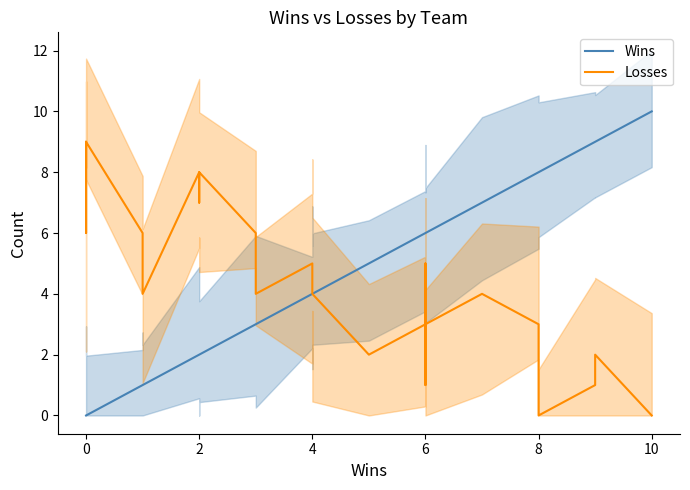

What is the difference between the second highest and second lowest values in the Losses series?

9